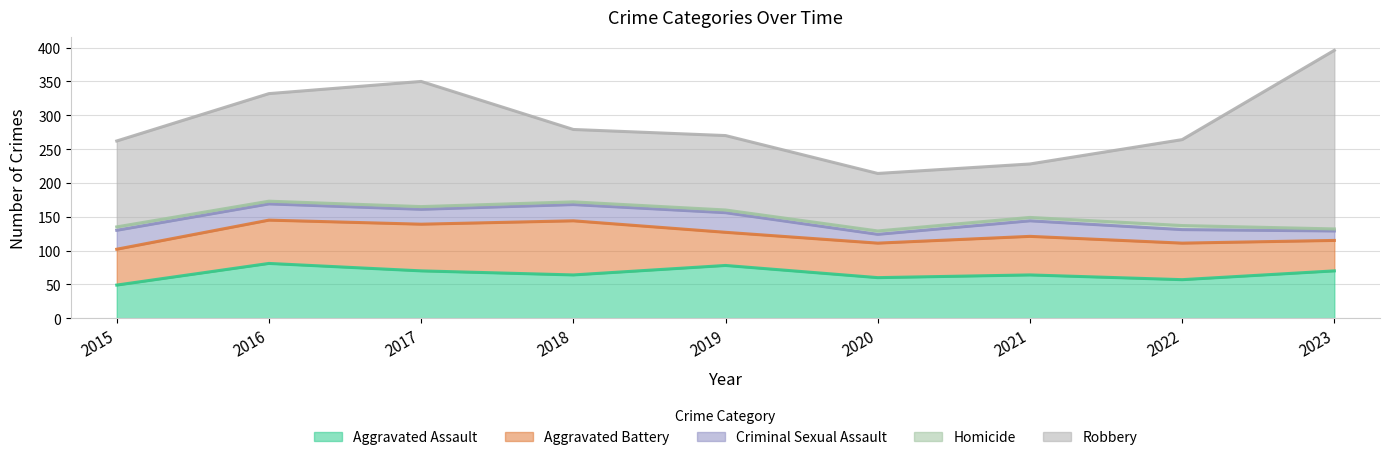

What is the maximum value for Homicide?

6